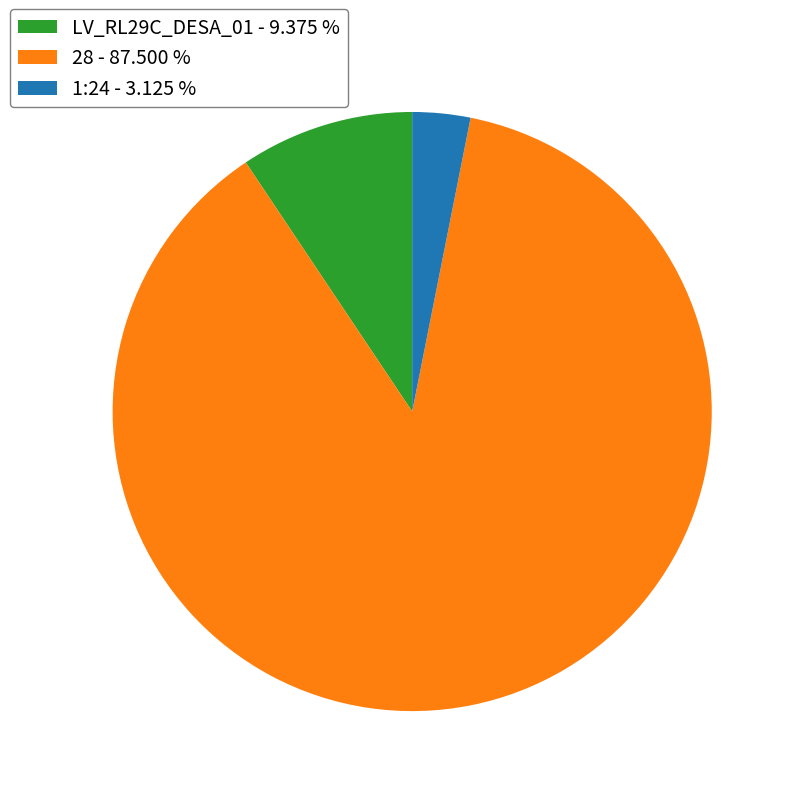

Does any single category account for the majority?

Yes